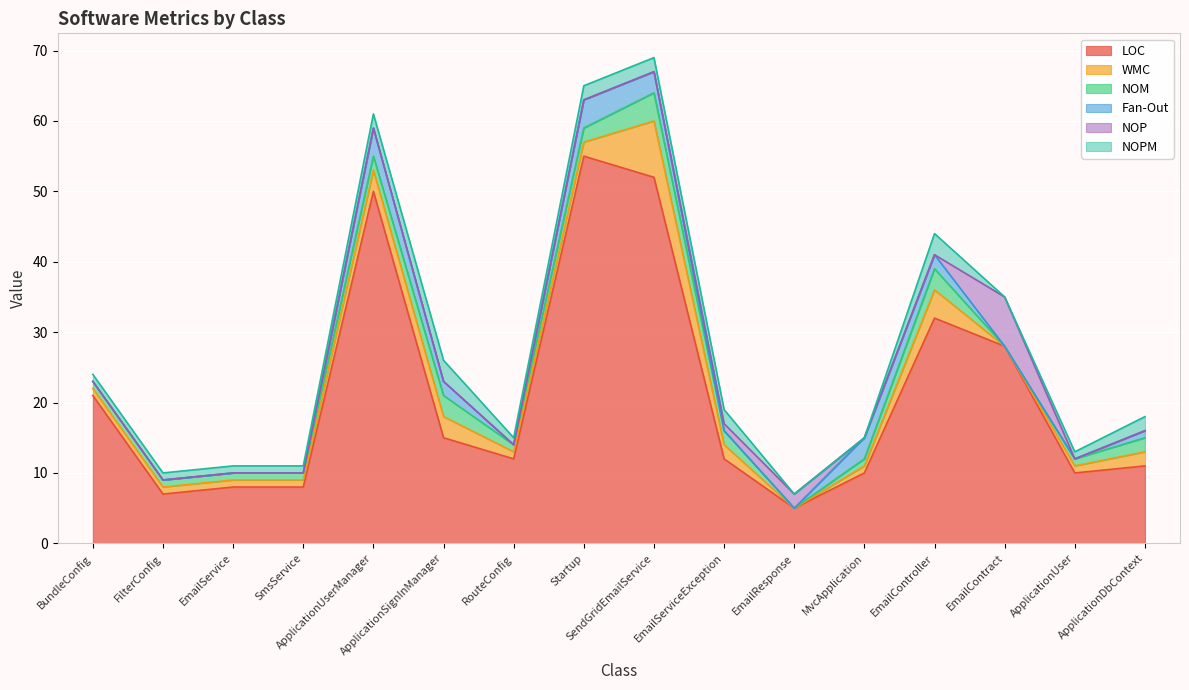

Rank the categories by WMC value from lowest to highest.

EmailResponse, EmailContract, BundleConfig, FilterConfig, EmailService, SmsService, RouteConfig, MvcApplication, ApplicationUser, Startup, EmailServiceException, ApplicationDbContext, ApplicationUserManager, ApplicationSignInManager, EmailController, SendGridEmailService